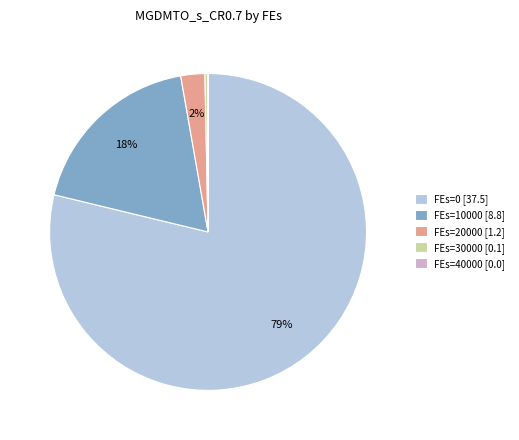

Is FEs=0 [37.5] the majority of the pie?

Yes